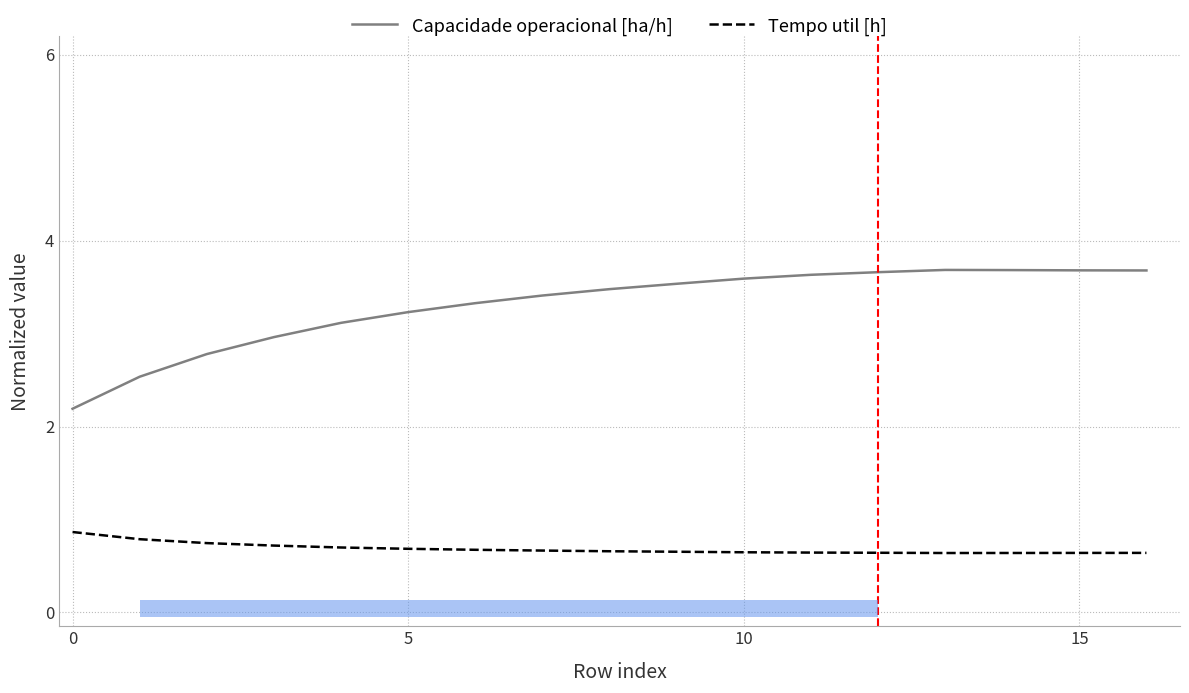

What are all the series names shown in the legend?

Capacidade operacional [ha/h], Tempo util [h]